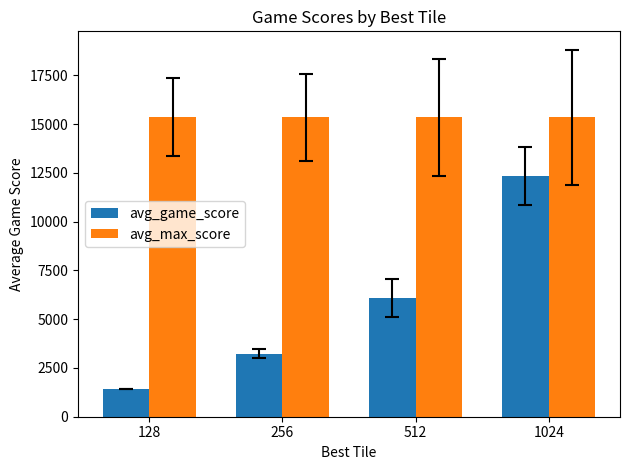

What value does the avg_game_score series have at 1024?

12349.1